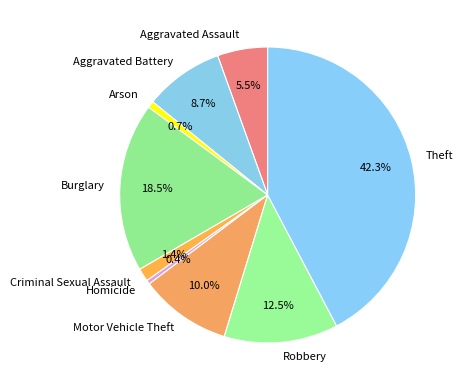

Which has a higher value, Robbery or Arson?

Robbery